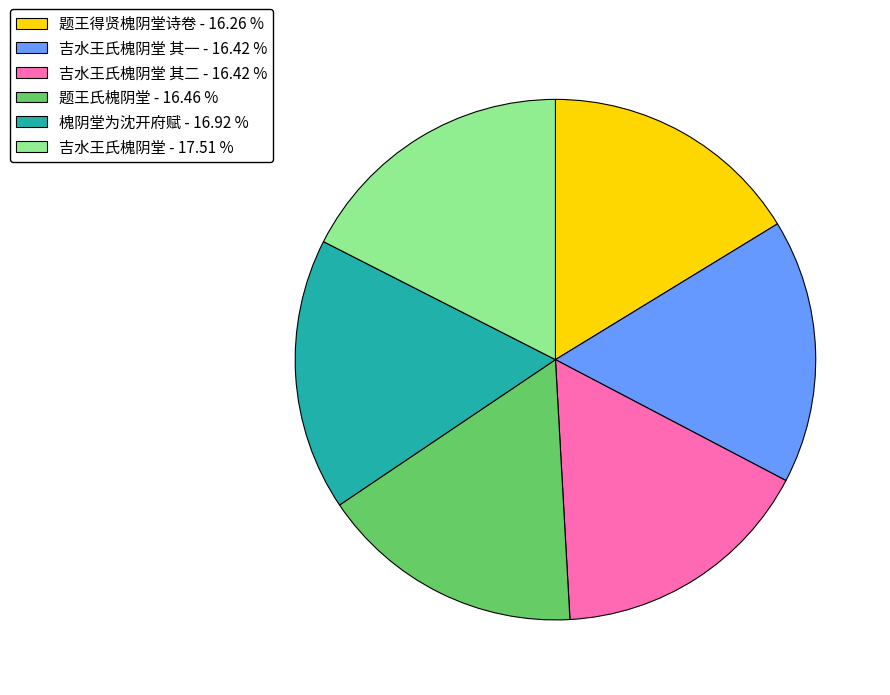

Is the sum of 吉水王氏槐阴堂 其二 - 16.42 % and 吉水王氏槐阴堂 其一 - 16.42 % greater than half?

No